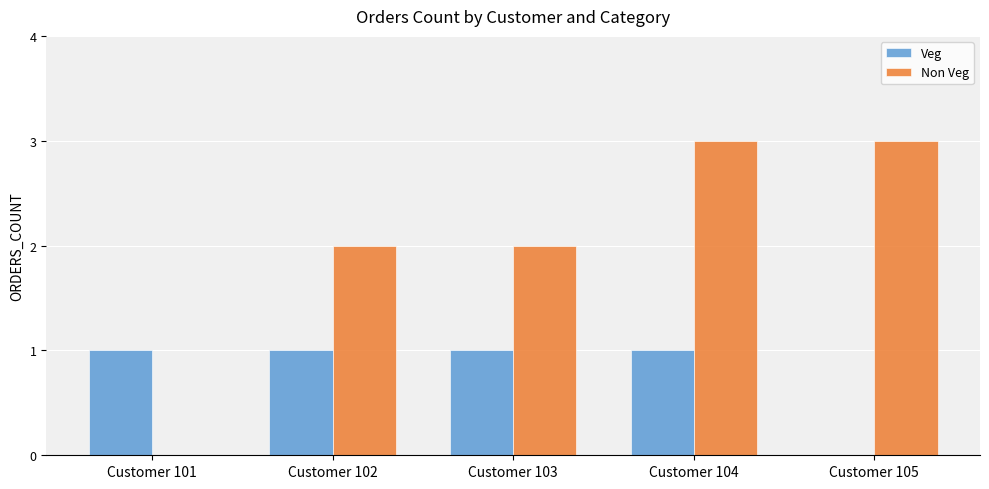

The Veg series shows 0 at Customer 105. True or false?

True